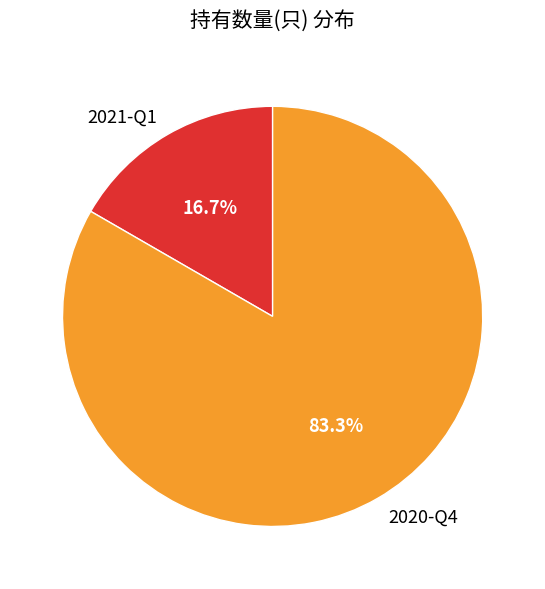

The 2021-Q1 slice represents 17% of the pie. True or false?

True